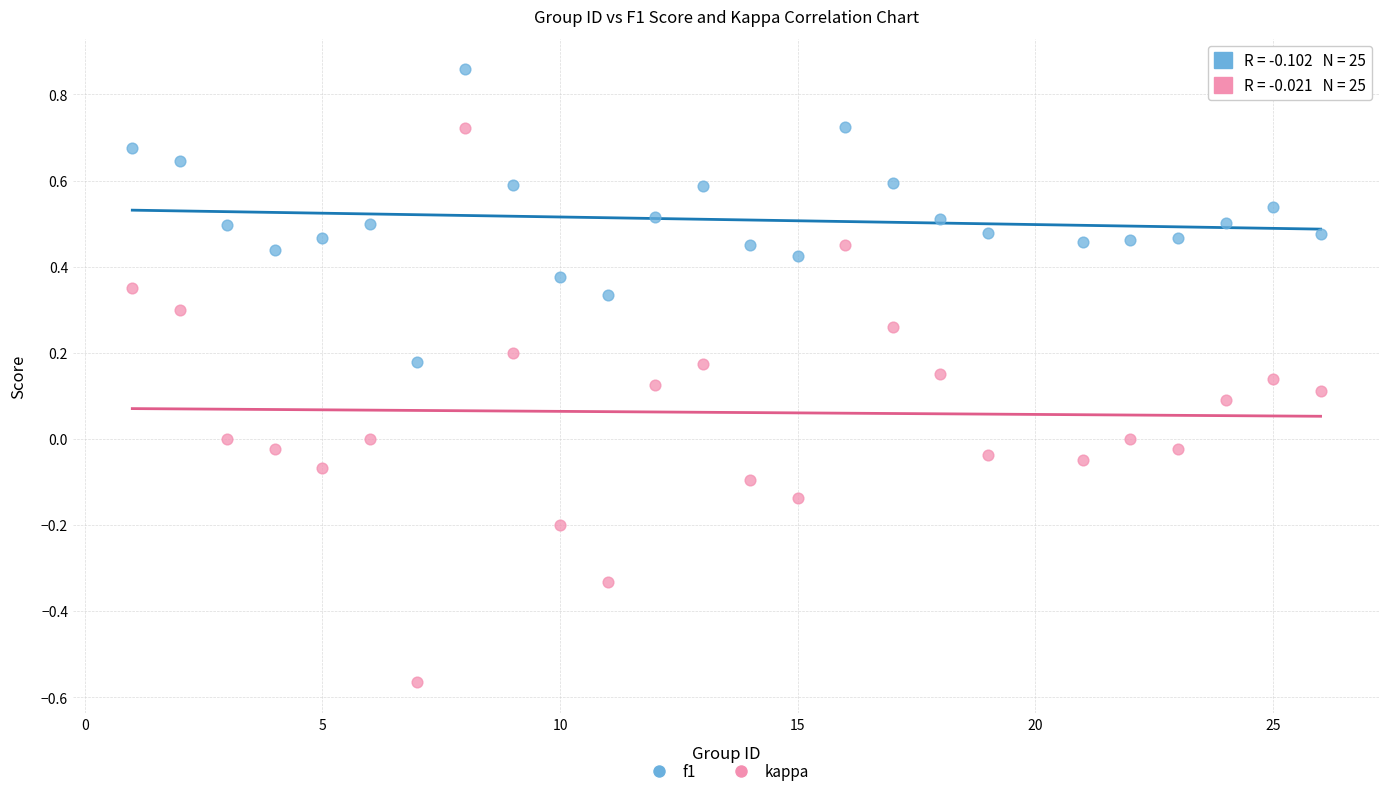

Which series reaches the minimum Y coordinate?

kappa